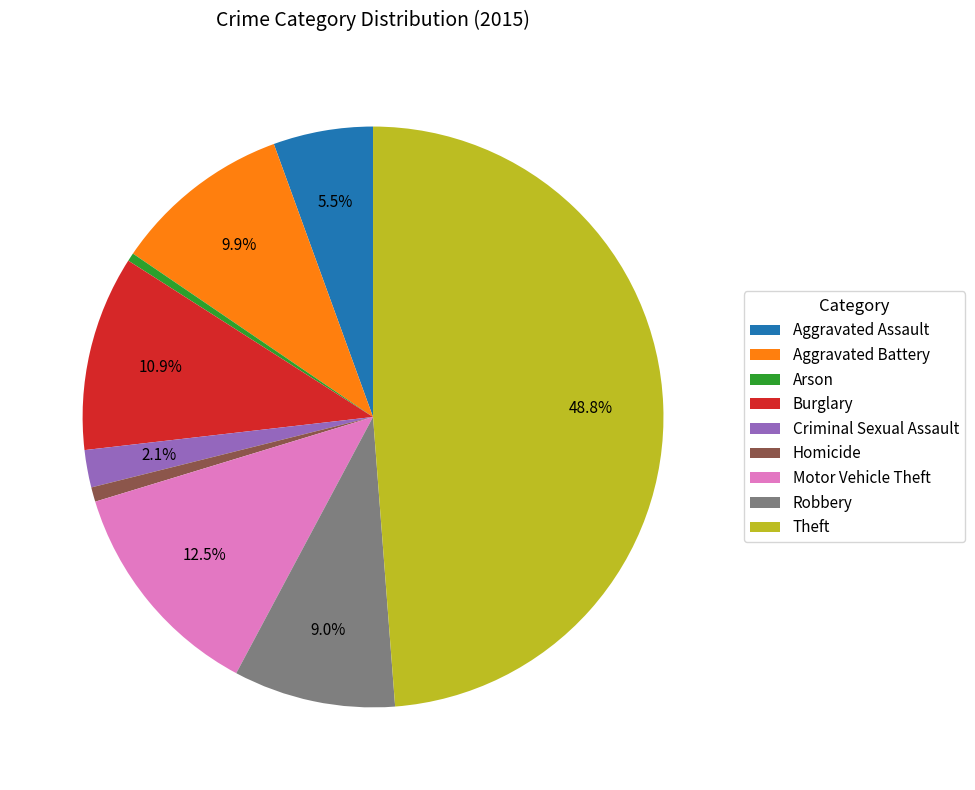

Which category has the biggest portion of the pie?

Theft